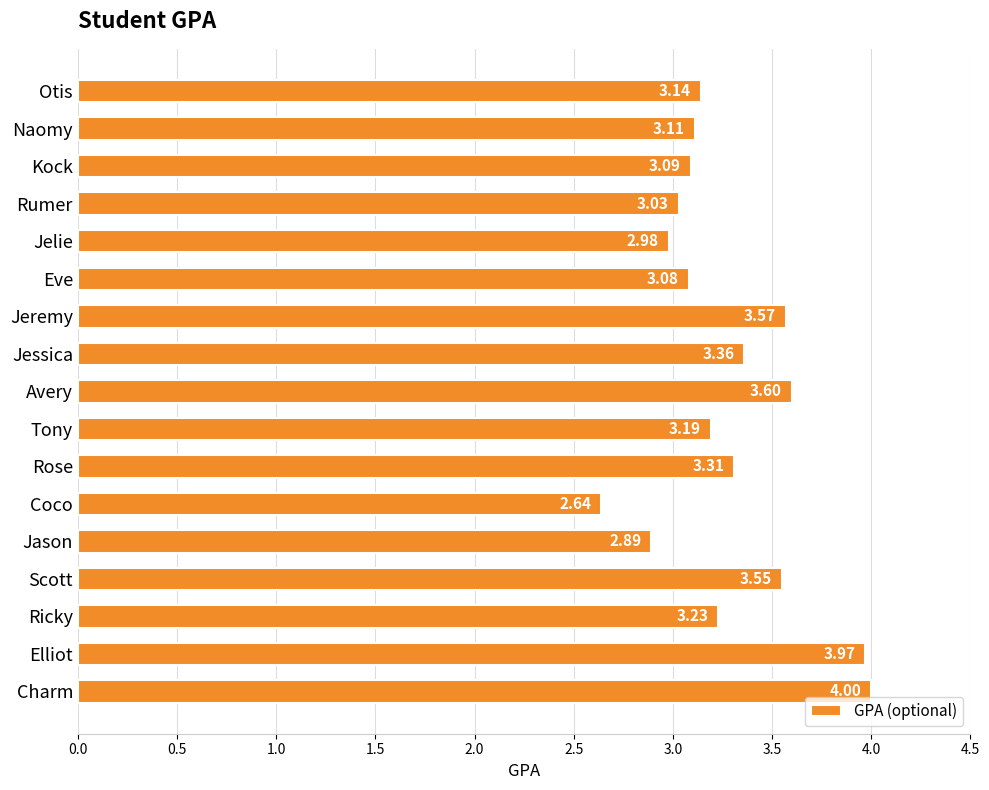

What is the change in value from Avery to Naomy?

-0.5